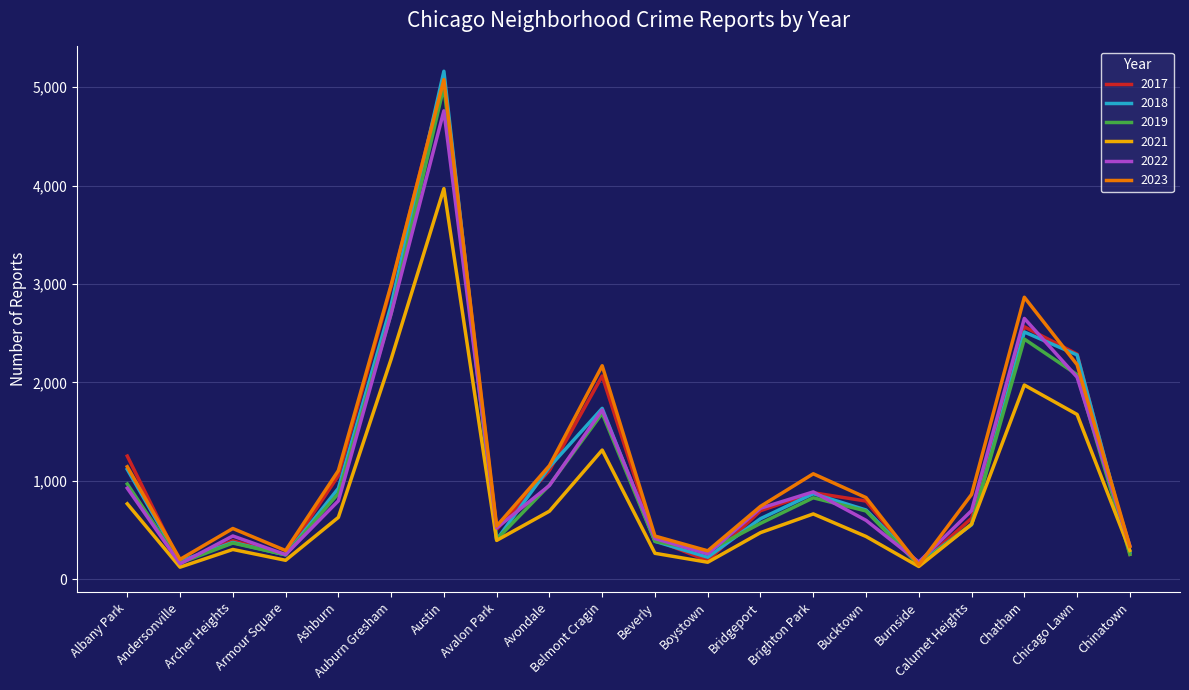

At which category is the sum across all series the highest?

Austin